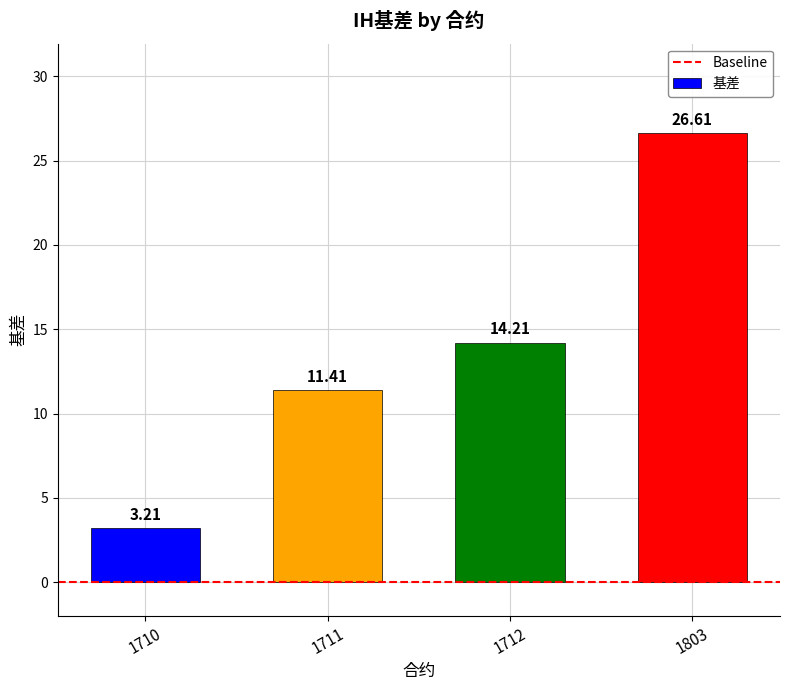

What is the maximum value shown in the chart?

26.6